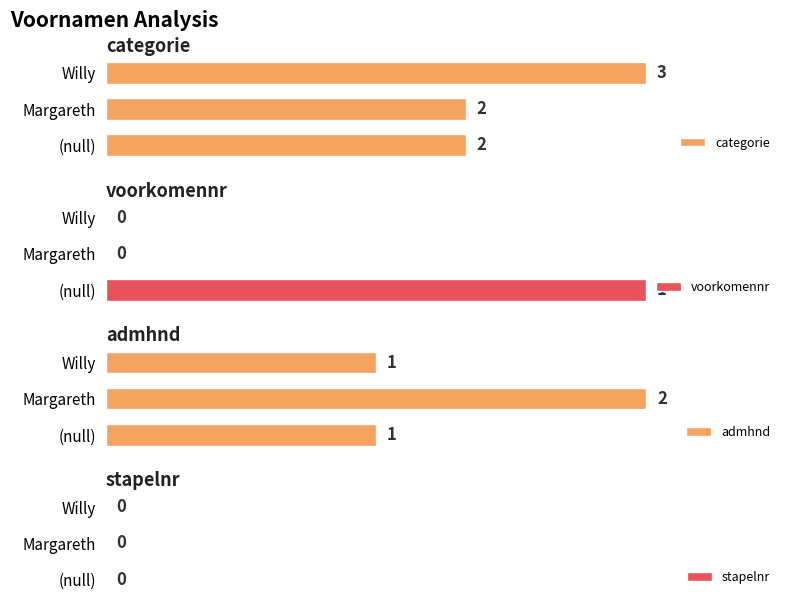

Which series has the widest spread of values?

categorie